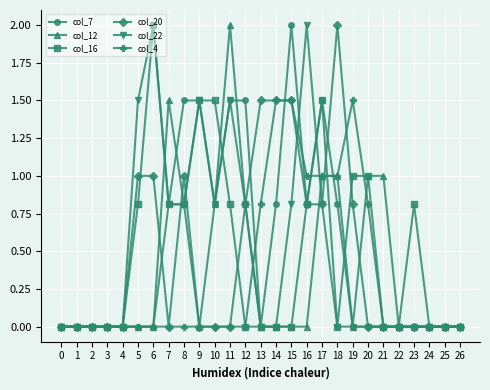

What is the difference between the highest and lowest values at 13?

1.5